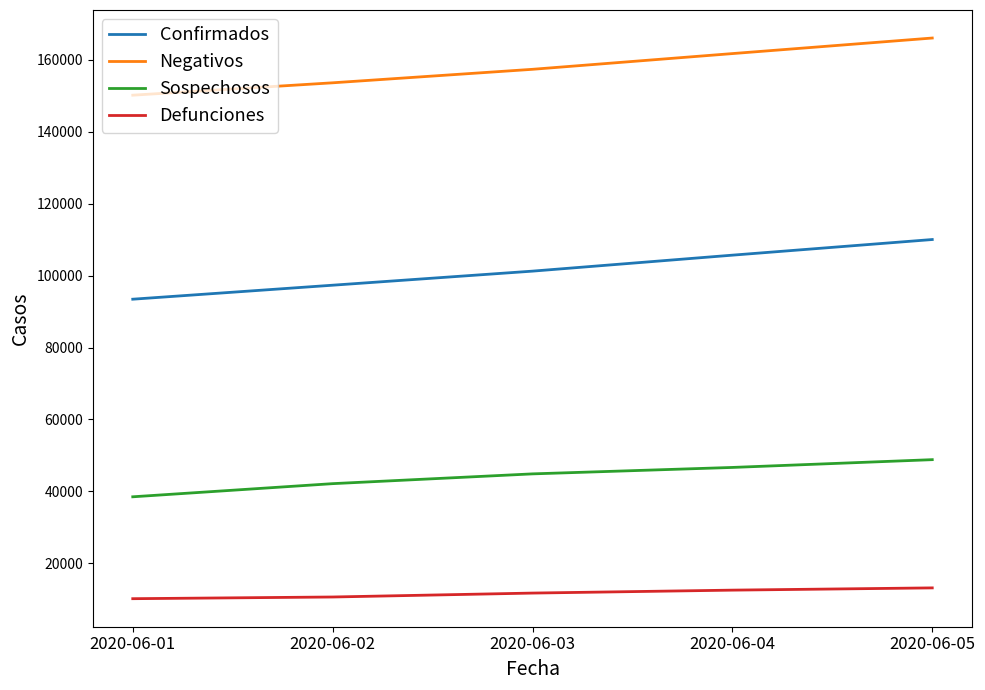

What is the difference between the highest and lowest values at 2020-06-02?

142964